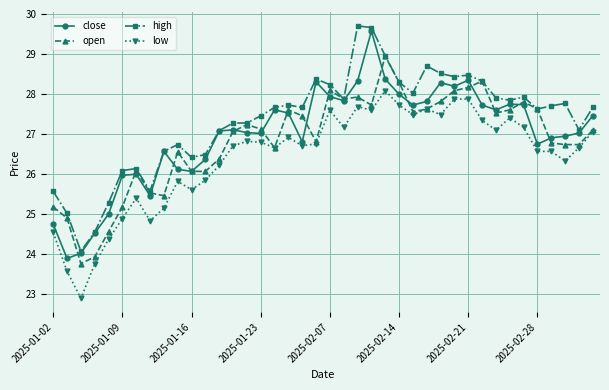

What is the minimum value shown in the chart?

22.9